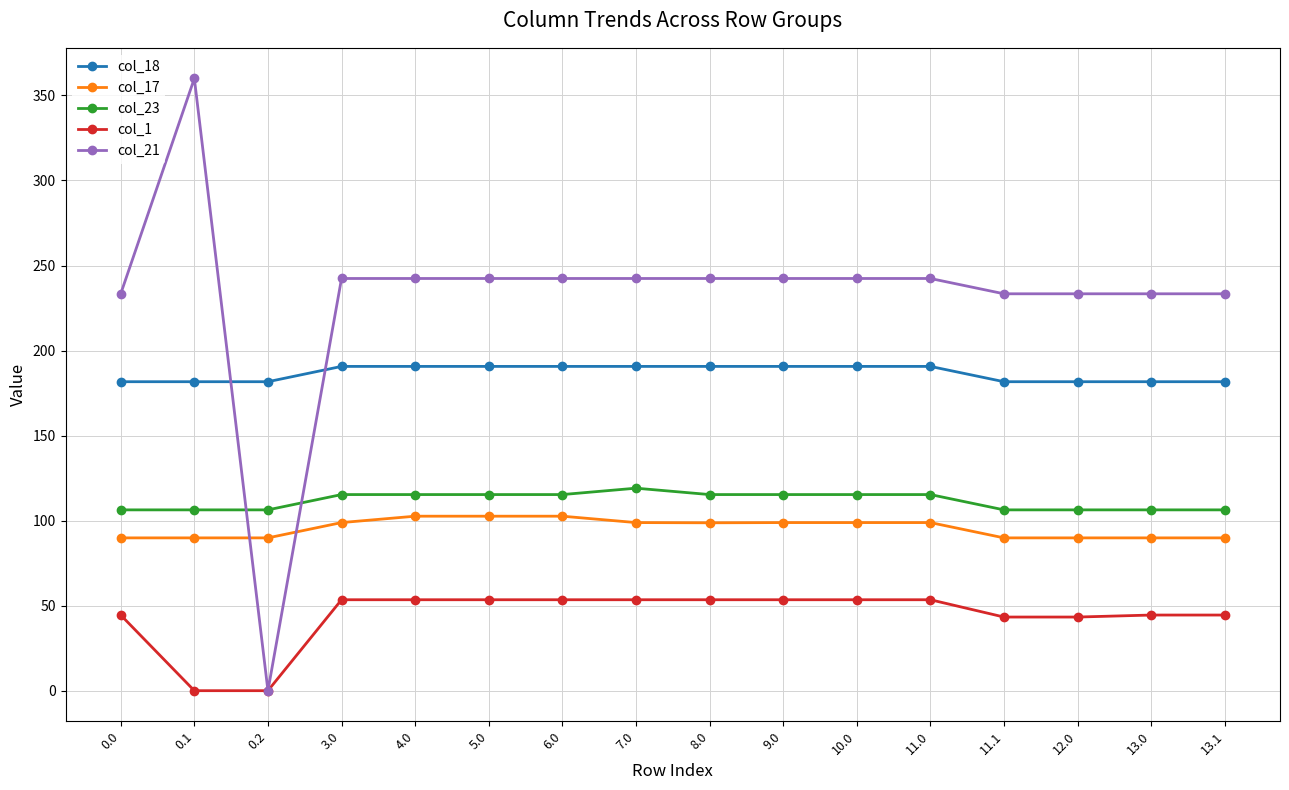

Which series has the largest total across all categories?

col_21